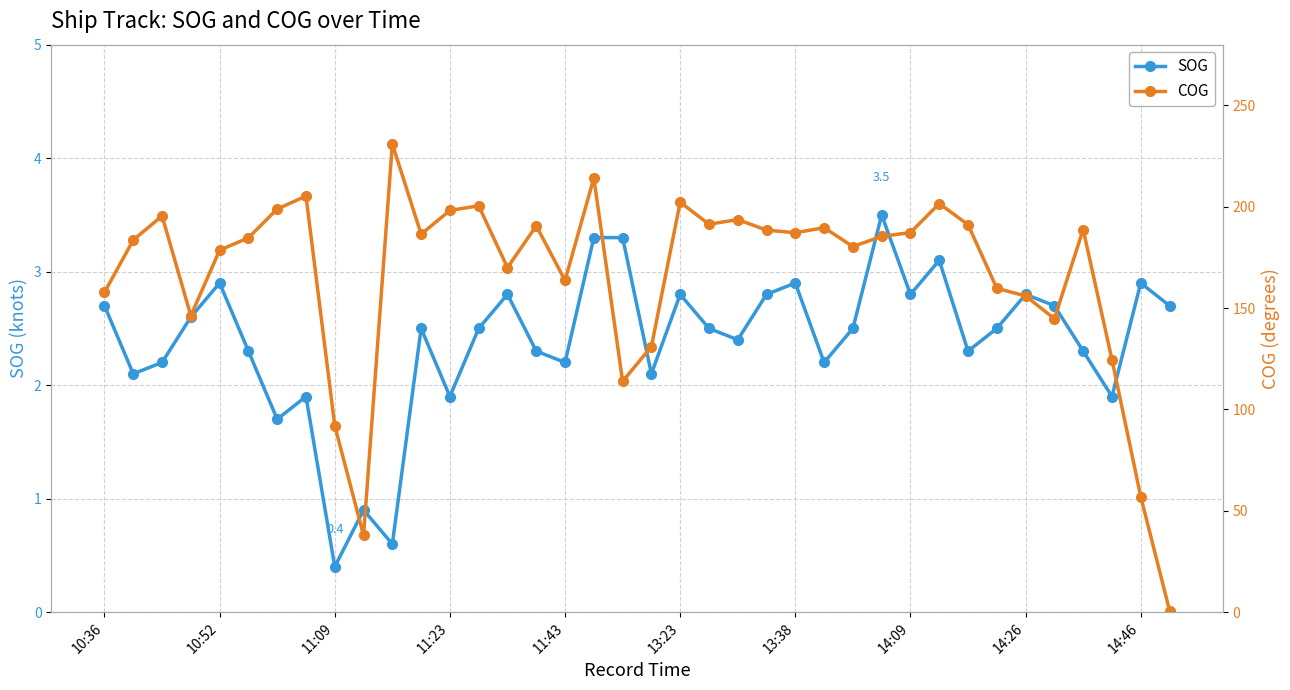

Is it true that COG equals 276.3 at 27?

False